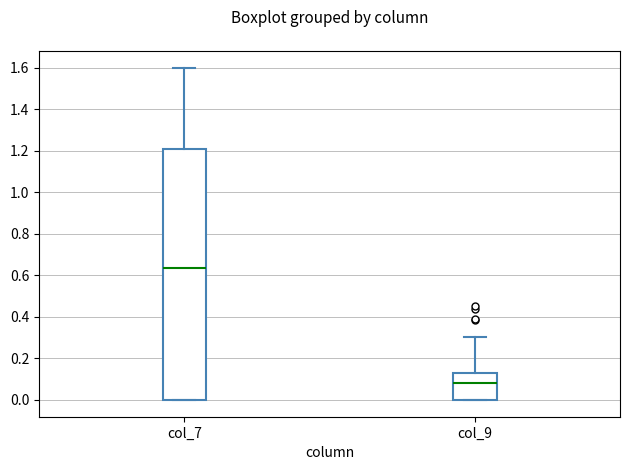

Comparing the boxes themselves (not the whiskers), which one is the tallest?

col_7